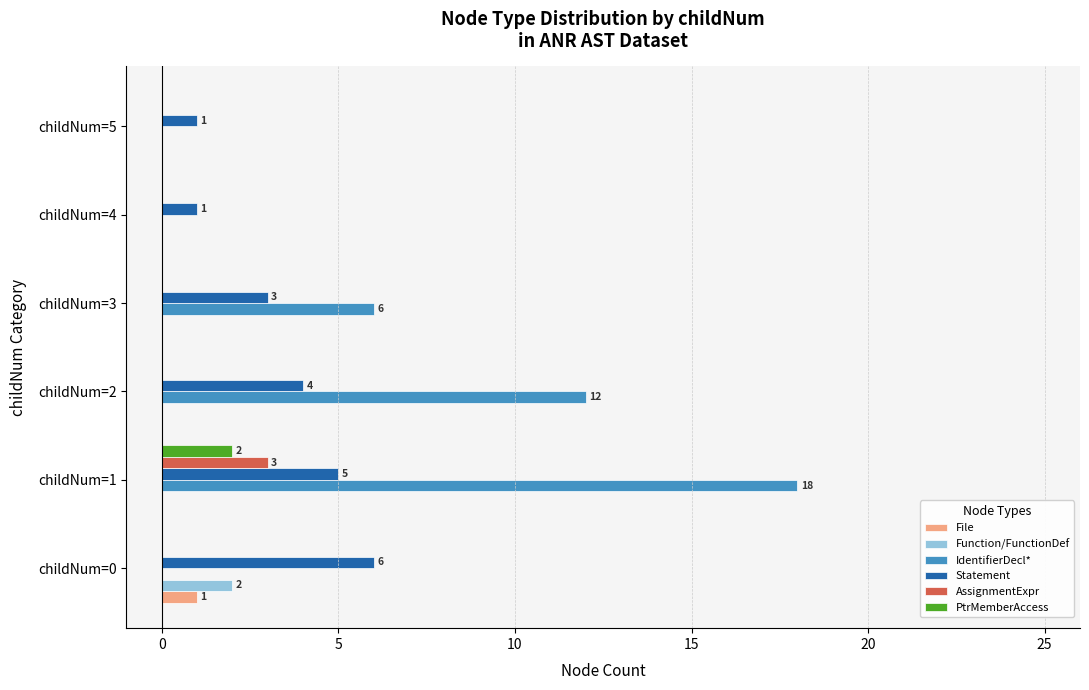

Is it true that Function/FunctionDef equals 2 at childNum=0?

True